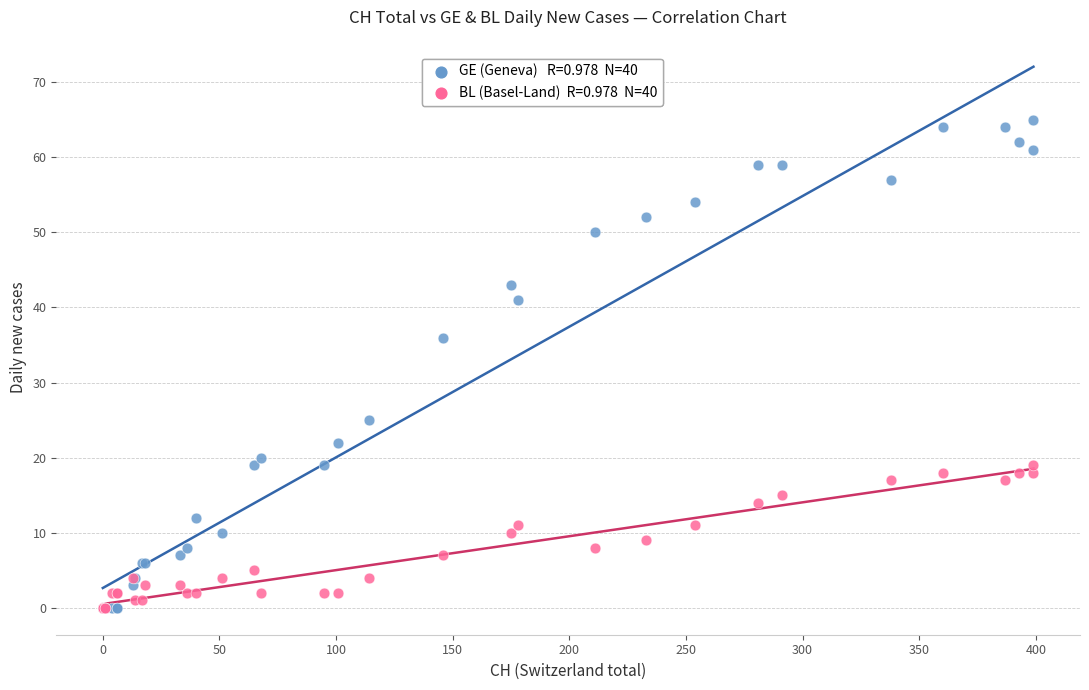

Across all series, what Y value is closest to 32?

36